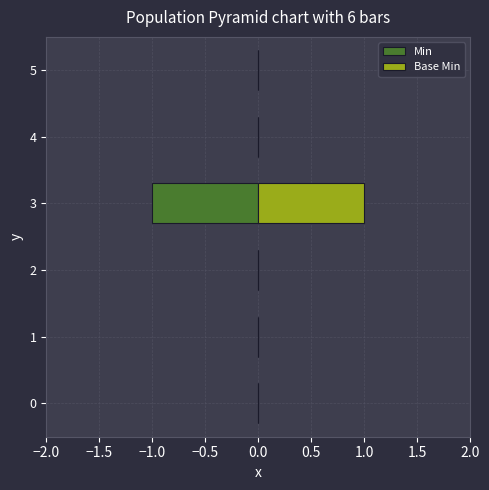

Which series has the largest total across all categories?

Base Min